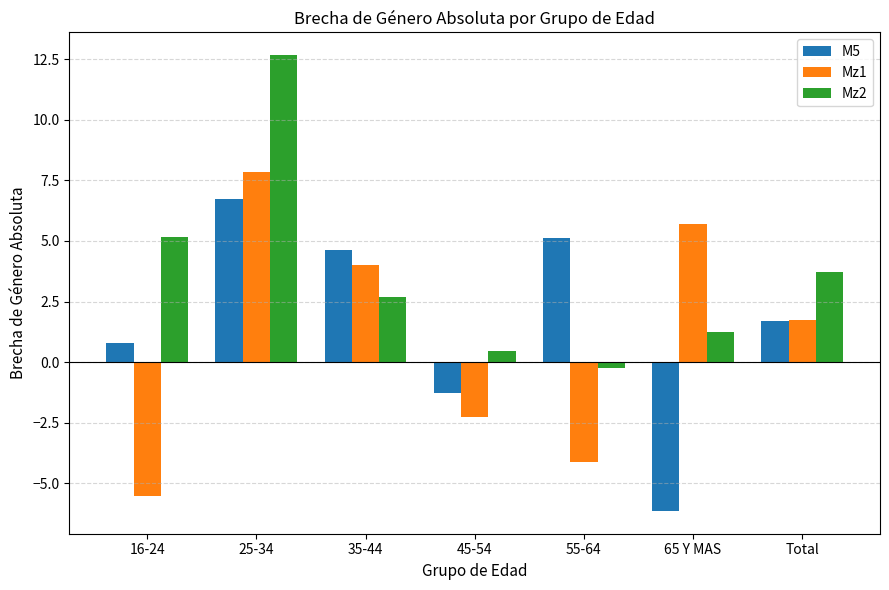

How many values in Mz1 are above zero?

4